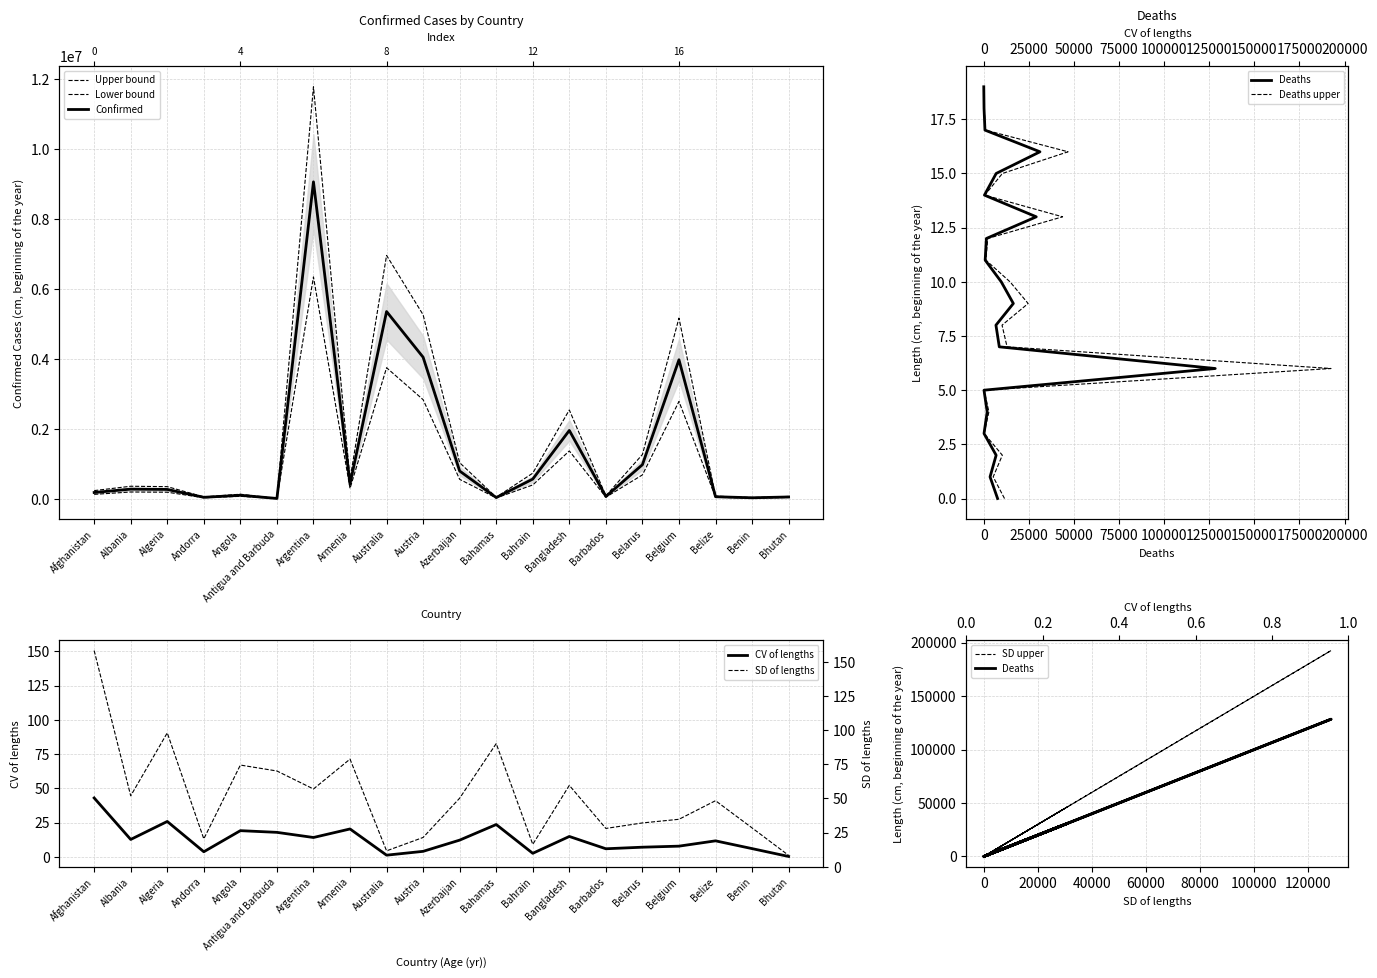

True or false: Deaths has a value of 421.3 at Angola.

False